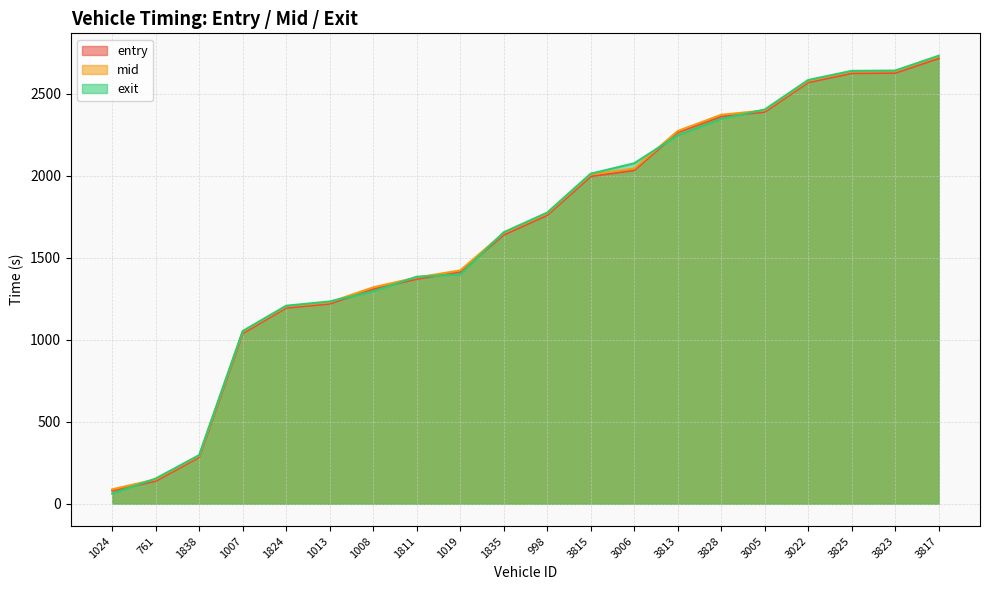

What is the difference between the highest and lowest values at 1811?

13.4